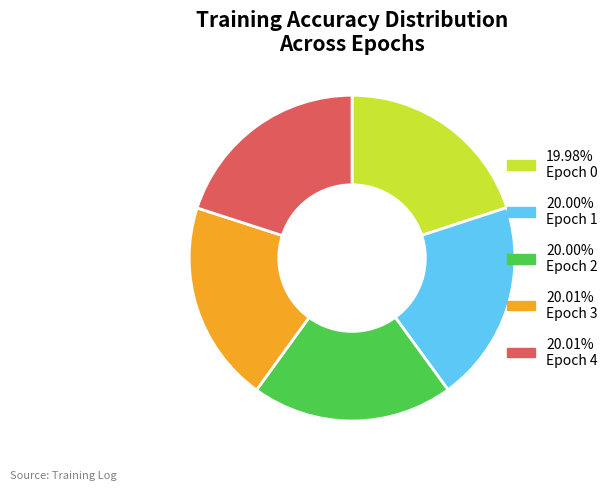

Count the number of slices in the pie.

5